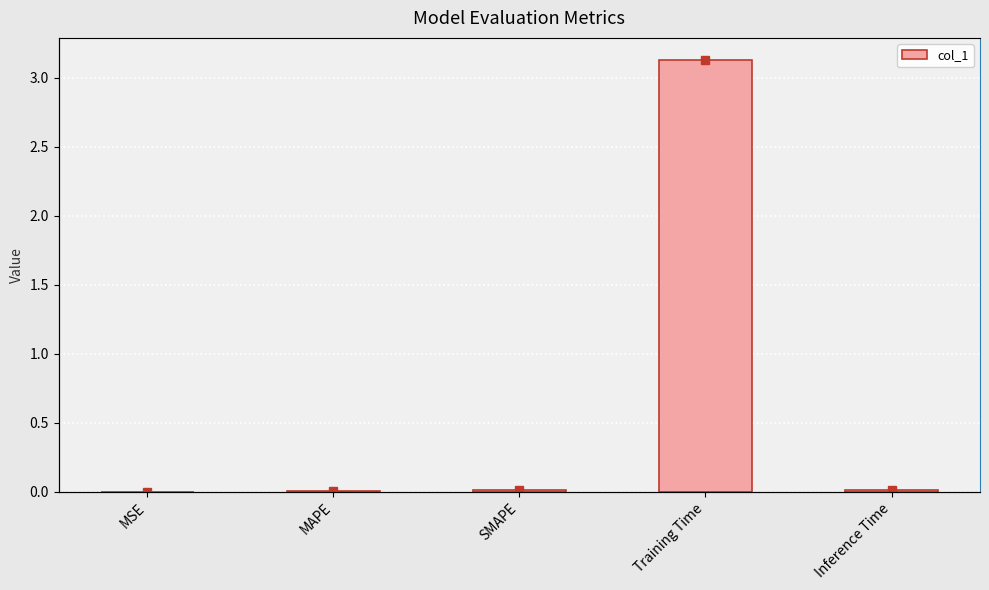

List the labels in order of value, smallest first.

MSE, MAPE, SMAPE, Inference Time, Training Time